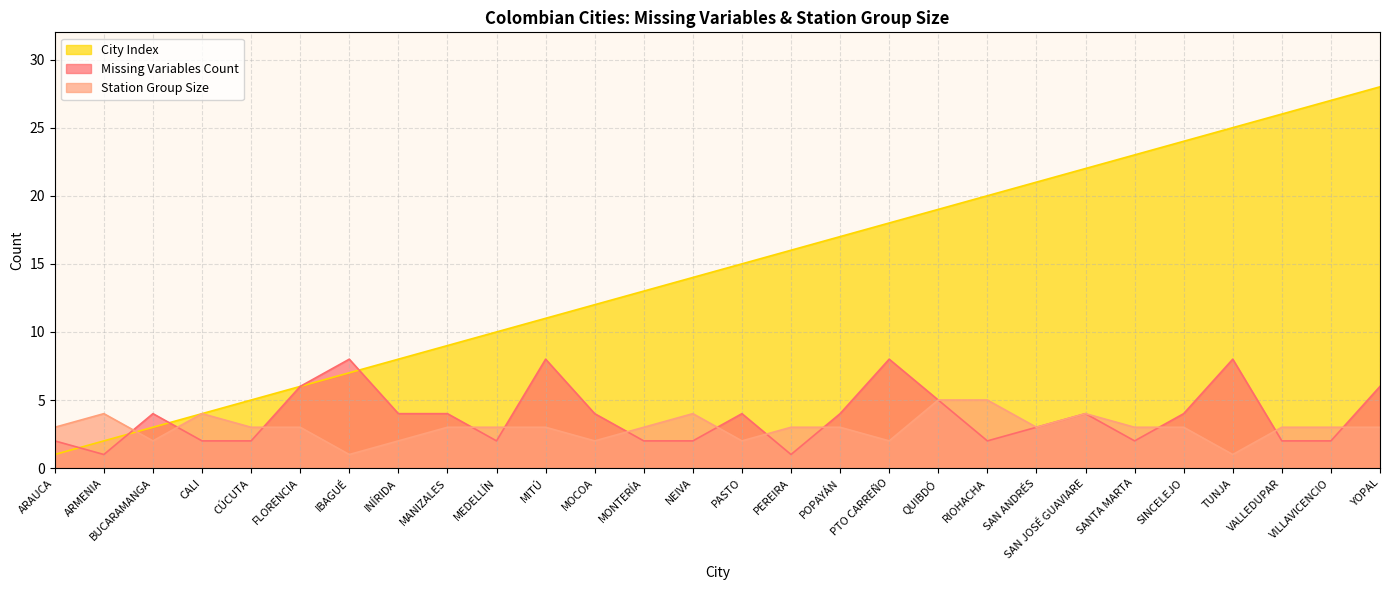

At which label does Missing Variables Count reach its peak?

IBAGUÉ